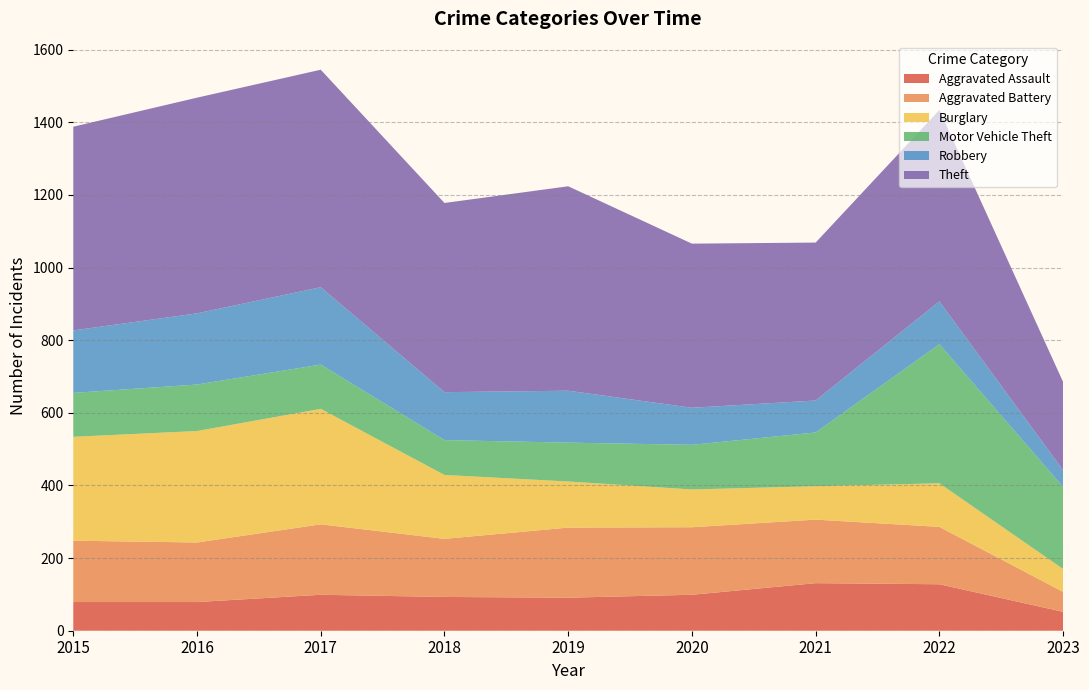

Reading left to right, transcribe all the data shown in this chart.

Aggravated Assault: 2015=79	2016=79	2017=99	2018=93	2019=91	2020=99	2021=131	2022=128	2023=52
Aggravated Battery: 2015=169	2016=164	2017=194	2018=160	2019=193	2020=186	2021=175	2022=158	2023=55
Burglary: 2015=286	2016=307	2017=318	2018=176	2019=127	2020=104	2021=92	2022=120	2023=63
Motor Vehicle Theft: 2015=121	2016=128	2017=122	2018=96	2019=107	2020=123	2021=148	2022=383	2023=226
Robbery: 2015=172	2016=196	2017=213	2018=132	2019=143	2020=102	2021=88	2022=118	2023=46
Theft: 2015=561	2016=594	2017=599	2018=521	2019=563	2020=452	2021=435	2022=527	2023=243